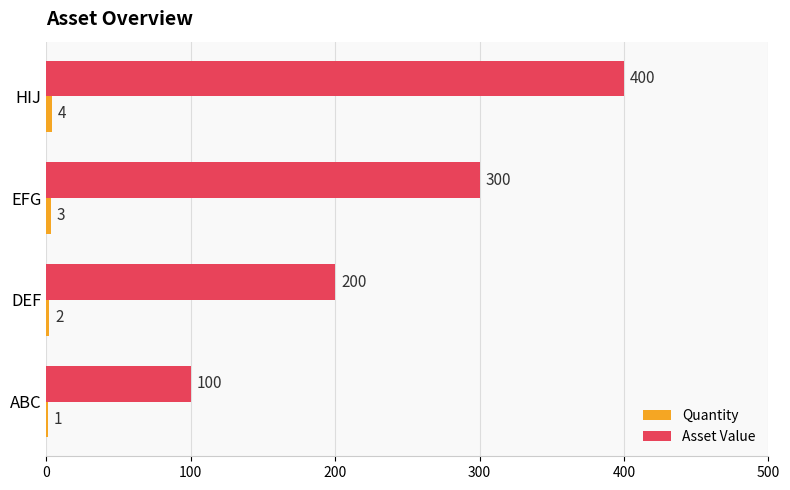

At which label is Asset Value closest to 250?

DEF